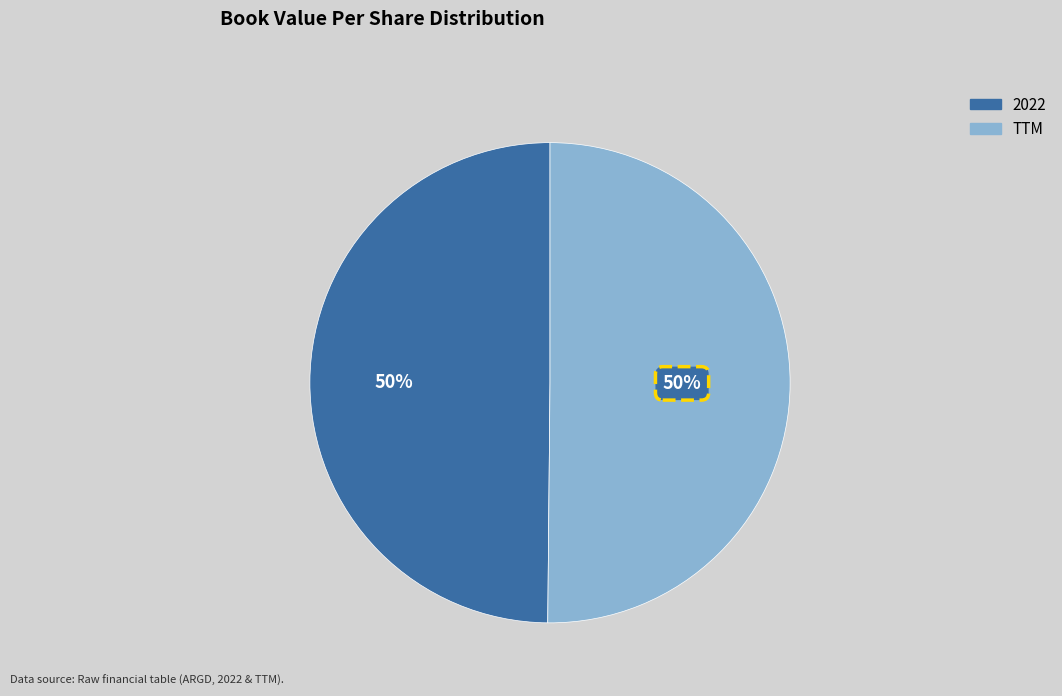

Do 2022 and TTM together represent more than half of the pie?

Yes